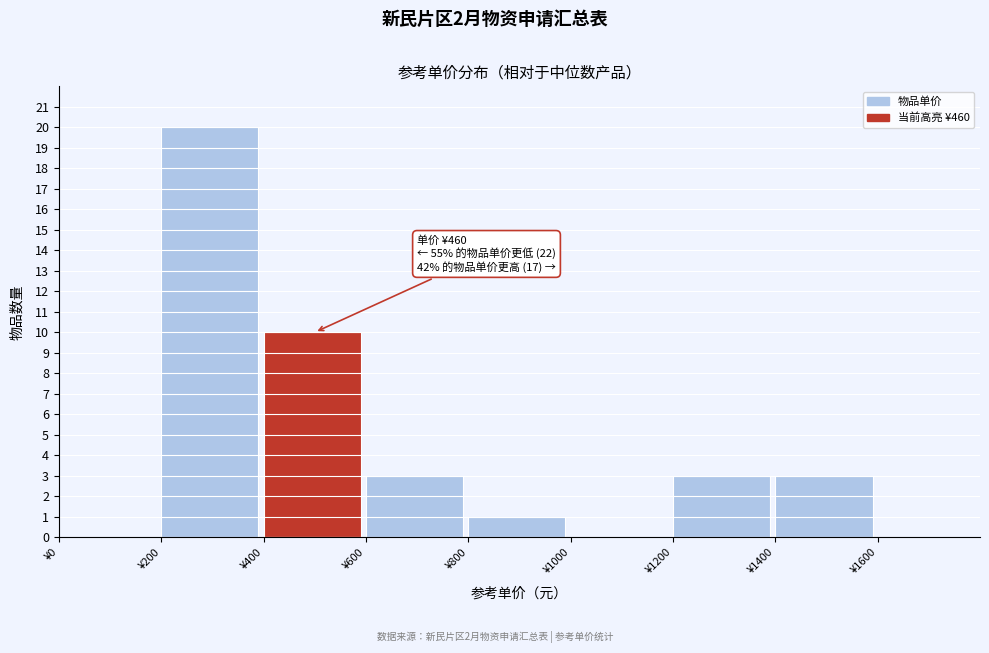

Over which range of the x-axis is the bar tallest?

200 to 400